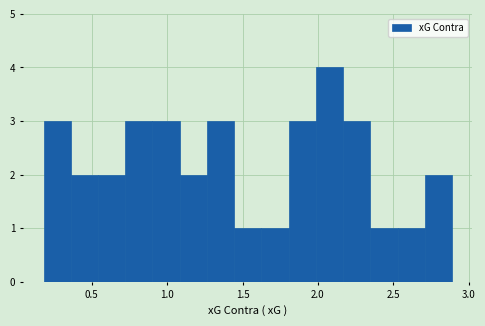

Around what value on the x-axis is the tallest bar? Give the approximate position of its centre, as read against the axis.

2.10